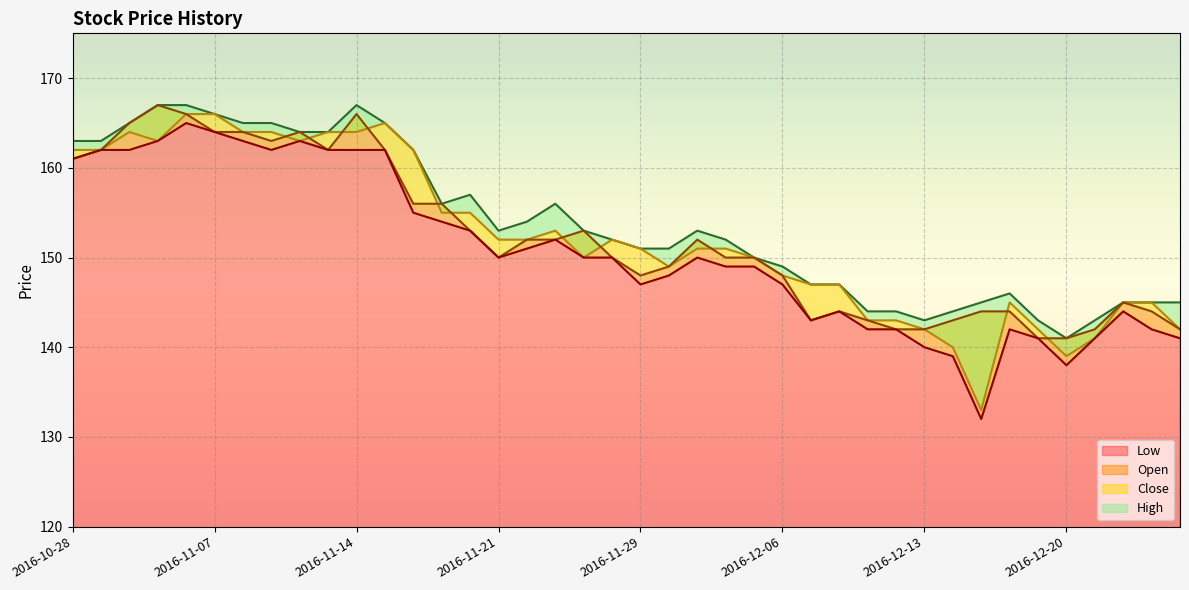

Where is Open nearest to the value 154?

2016-11-18